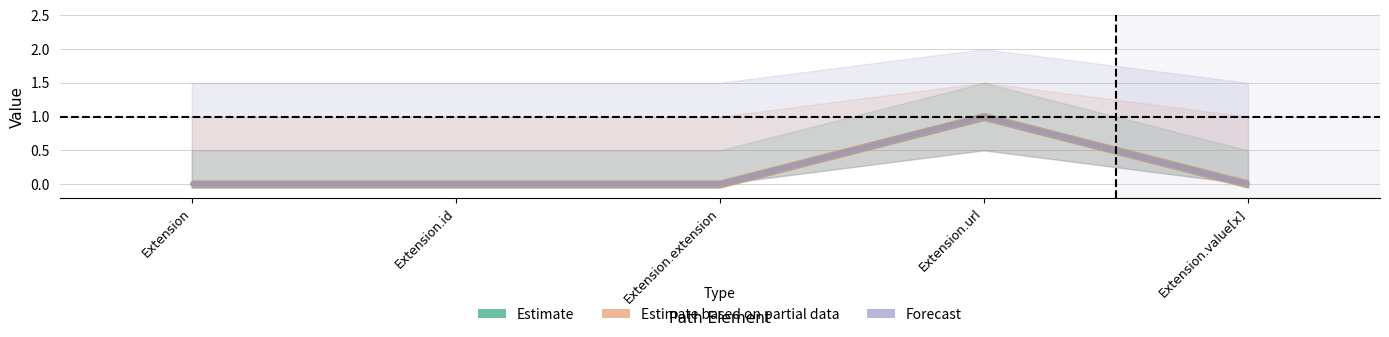

Reading right to left, list all the values displayed in this chart.

Min: Extension.value[x]=0	Extension.url=1	Extension.extension=0	Extension.id=0	Extension=0
Base Min: Extension.value[x]=0	Extension.url=1	Extension.extension=0	Extension.id=0	Extension=0